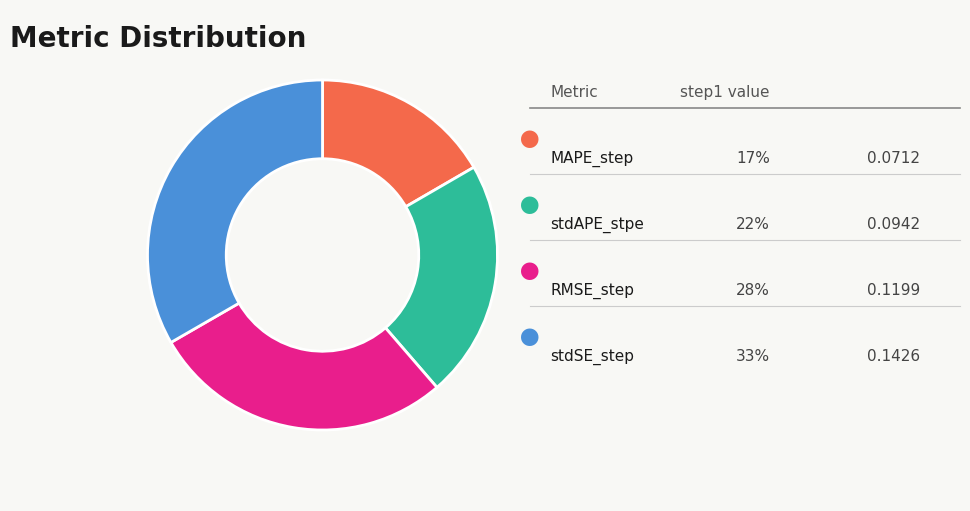

Does any single category account for the majority?

No